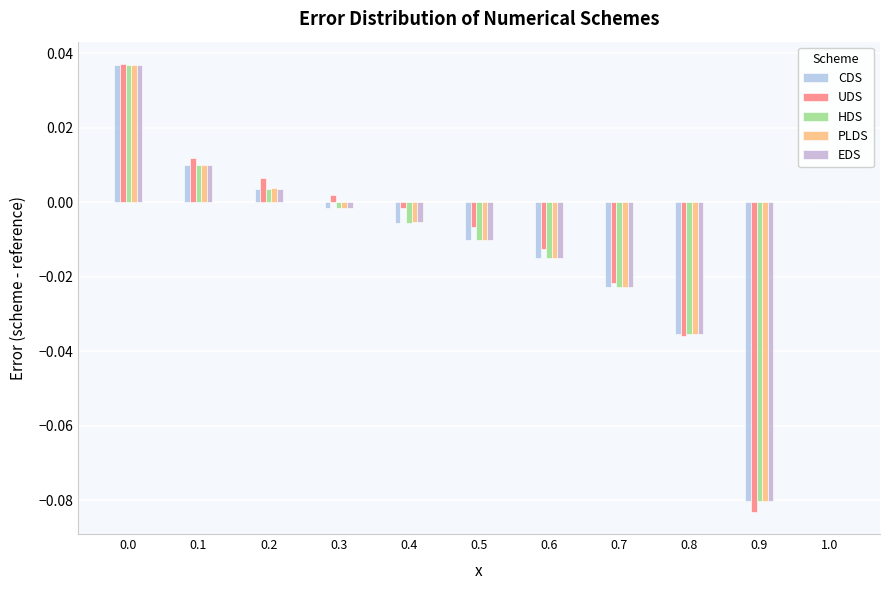

How many groups of bars are there?

11